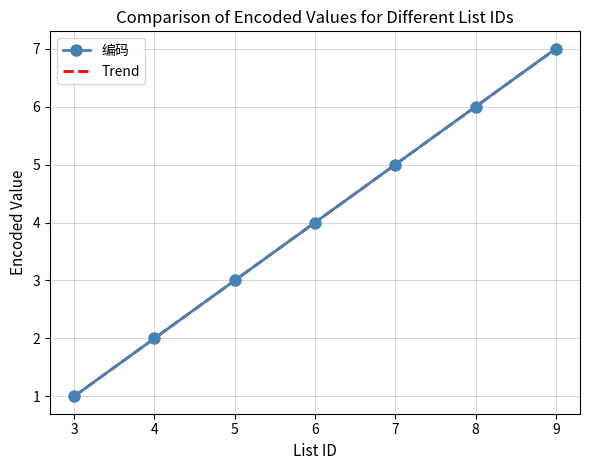

What is the difference between the maximum and minimum values?

6